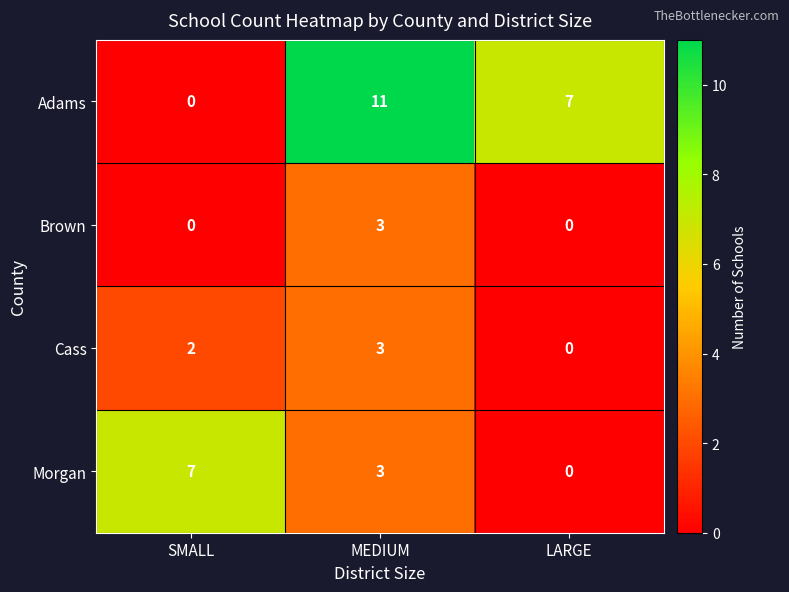

What is the greatest value displayed?

11